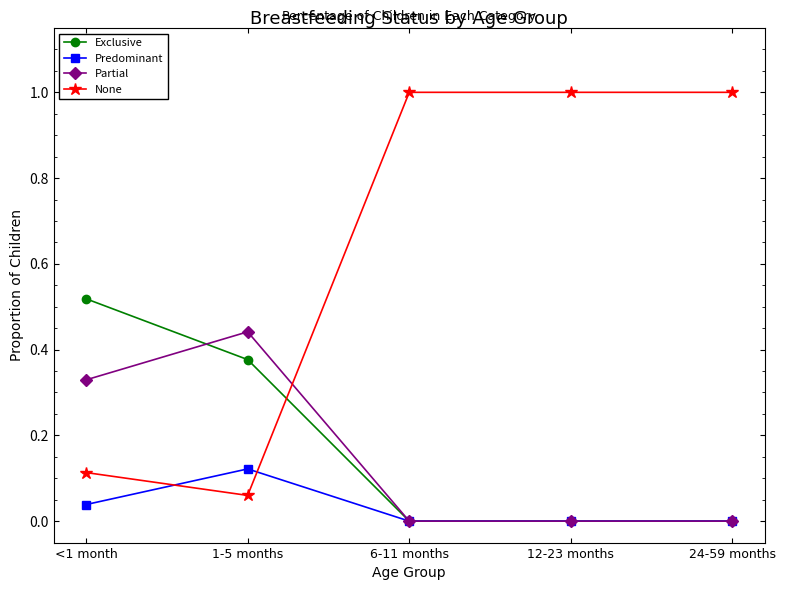

What is the label of the 2nd point from the right?

12-23 months